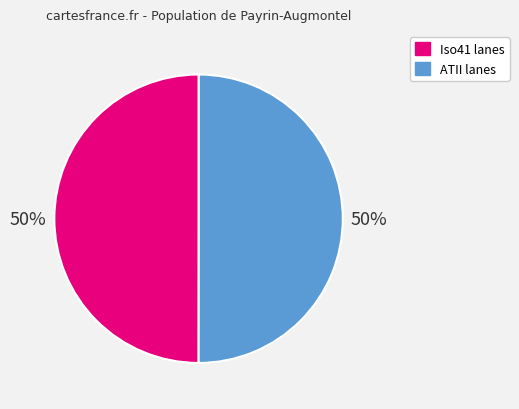

To the nearest percent, what is the average slice percentage?

50%